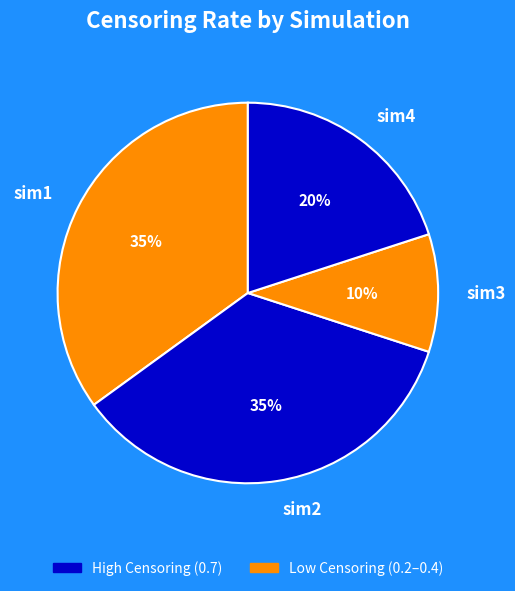

Is it true that sim3 is 19% of the pie?

False